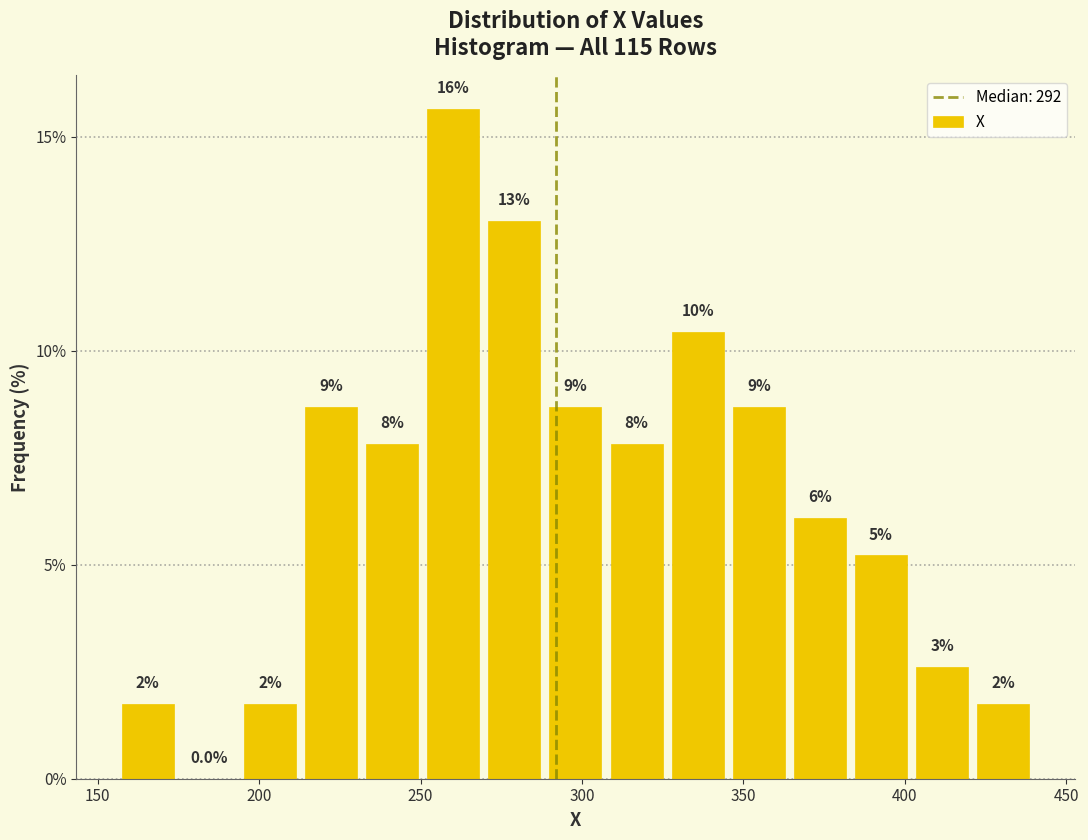

Around what value on the x-axis is the tallest bar? Give the approximate position of its centre, as read against the axis.

260